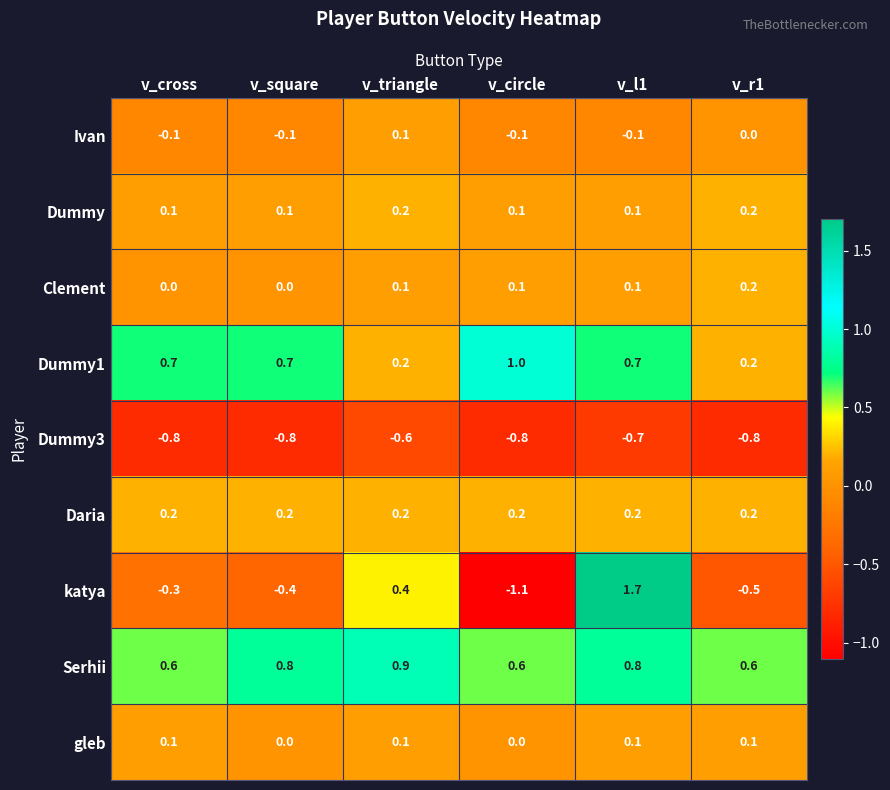

Count the Dummy1 values in the range 0 to 1.

6